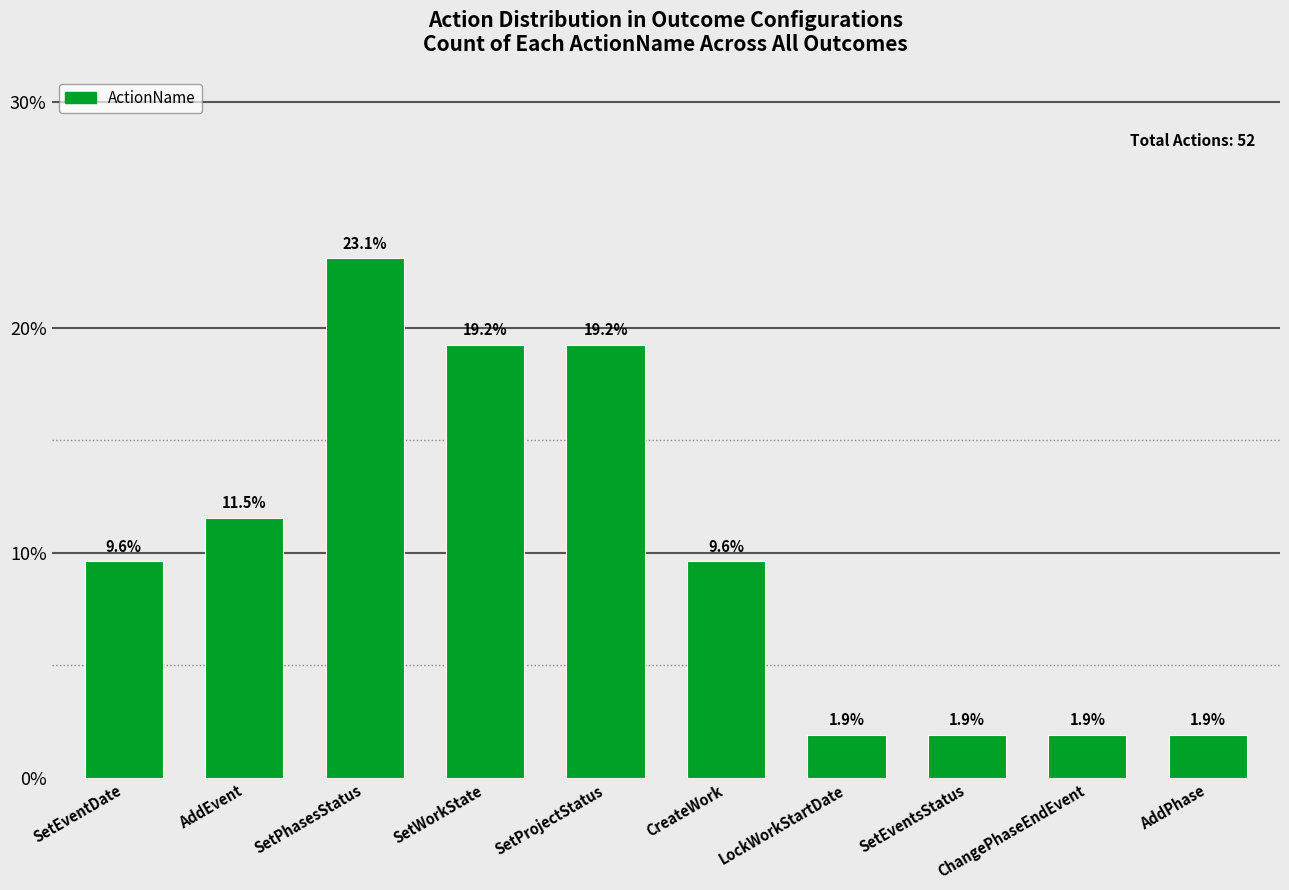

Does the chart contain stacked bars?

No